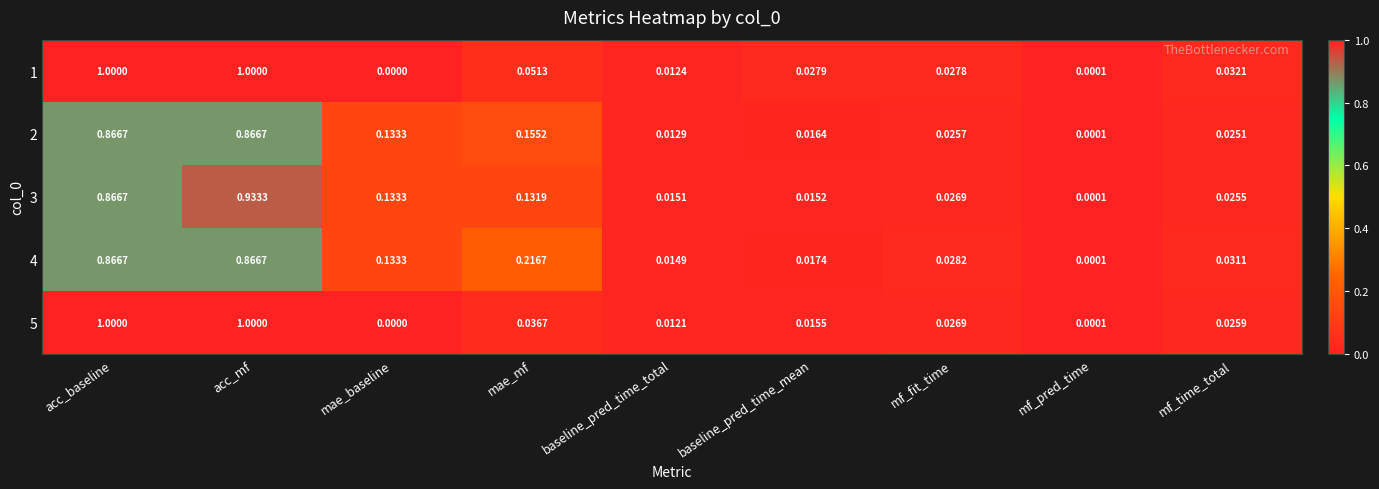

Is the value of 3 at baseline_pred_time_mean greater than the value of 4 at baseline_pred_time_mean?

No